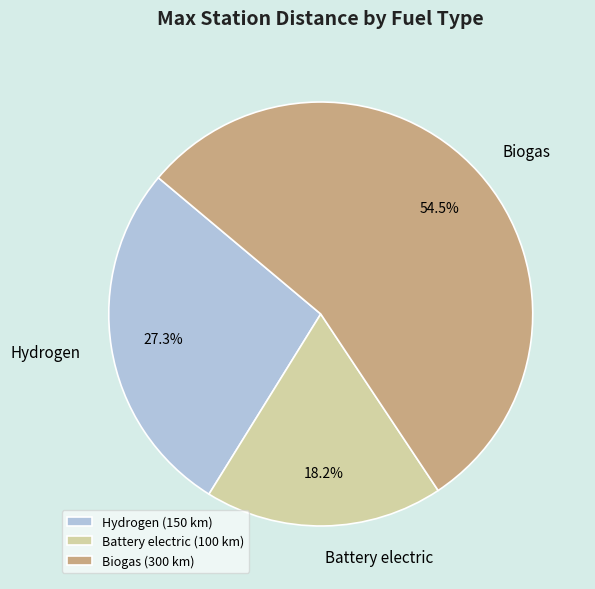

Approximately how many times larger is the value at Hydrogen compared to Battery electric?

1.5